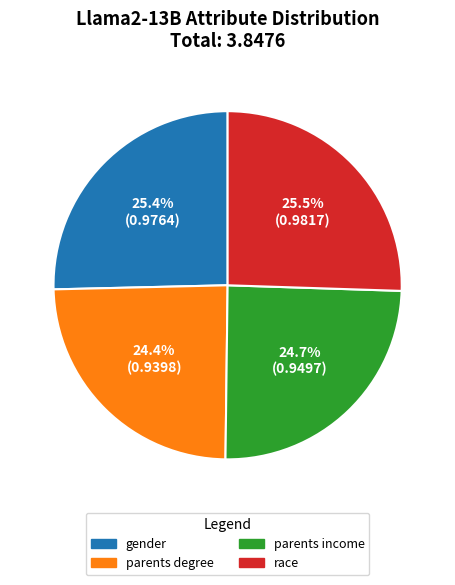

What percentage do parents income and parents degree together represent?

49.1%